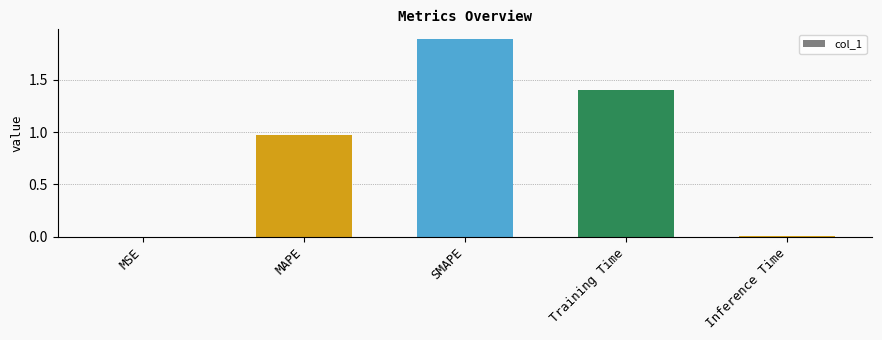

What is the sum of the values at MAPE and SMAPE?

2.9